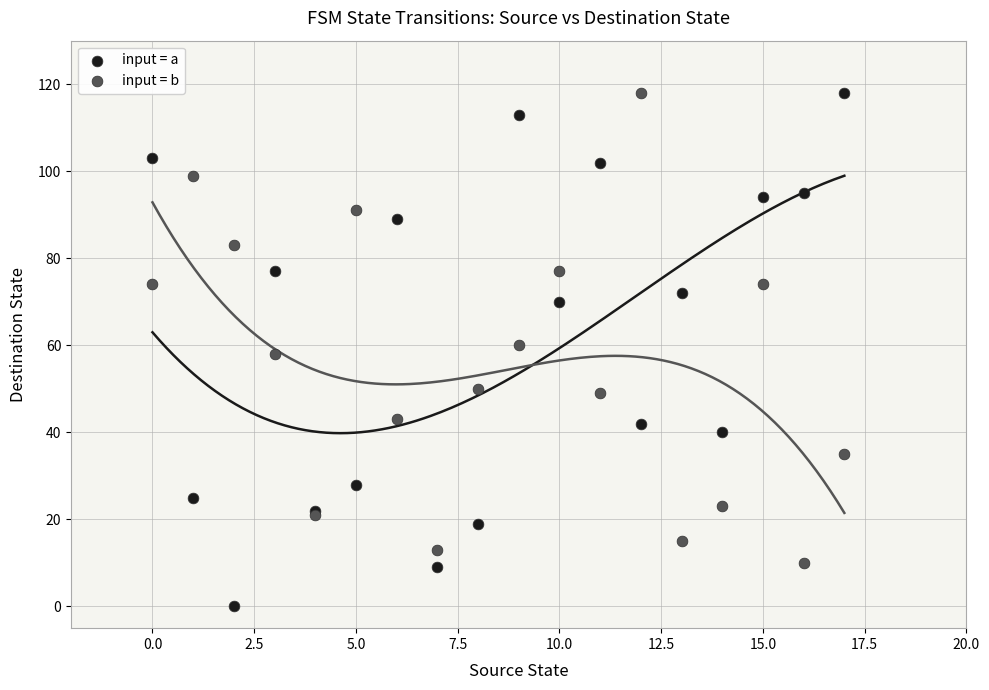

In the input = b series, what Y value is closest to 64?

60